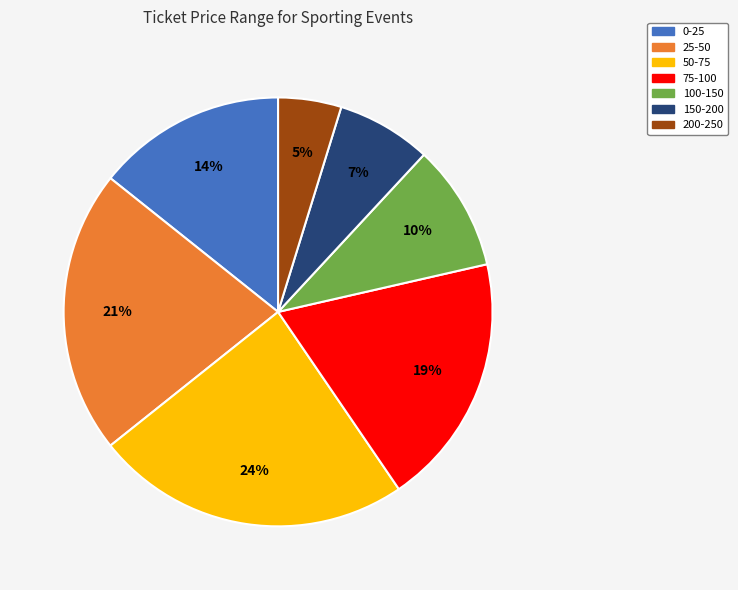

True or false: 25-50 accounts for 21% of the total.

True